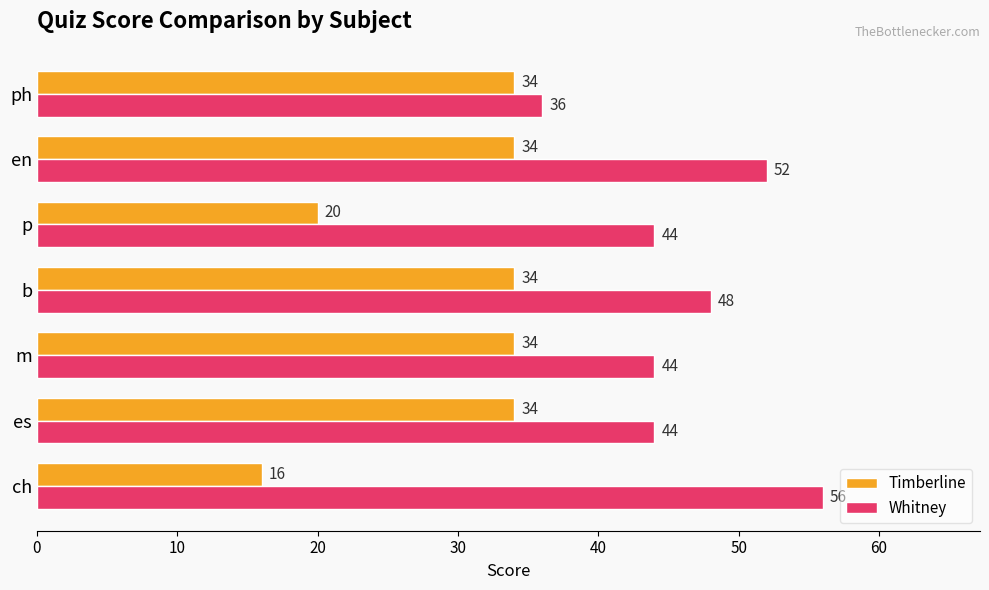

Is it true that Whitney equals 48 at b?

True